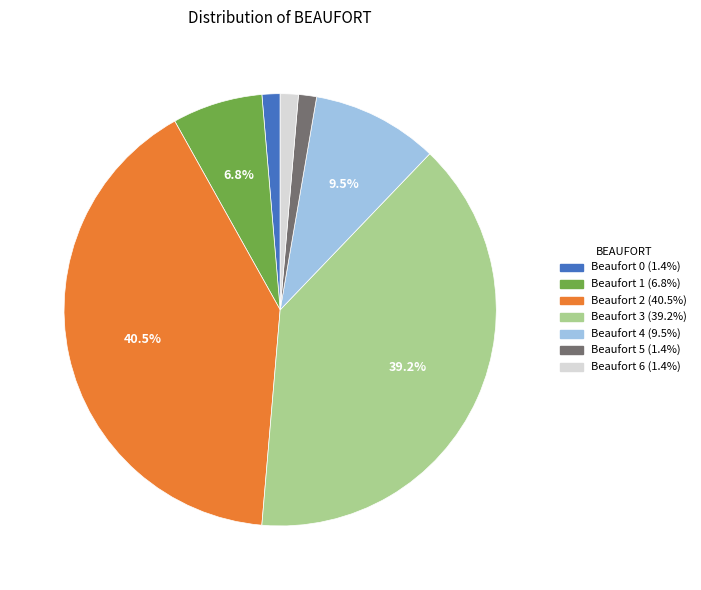

Does Beaufort 5 account for over 50% of the chart?

No